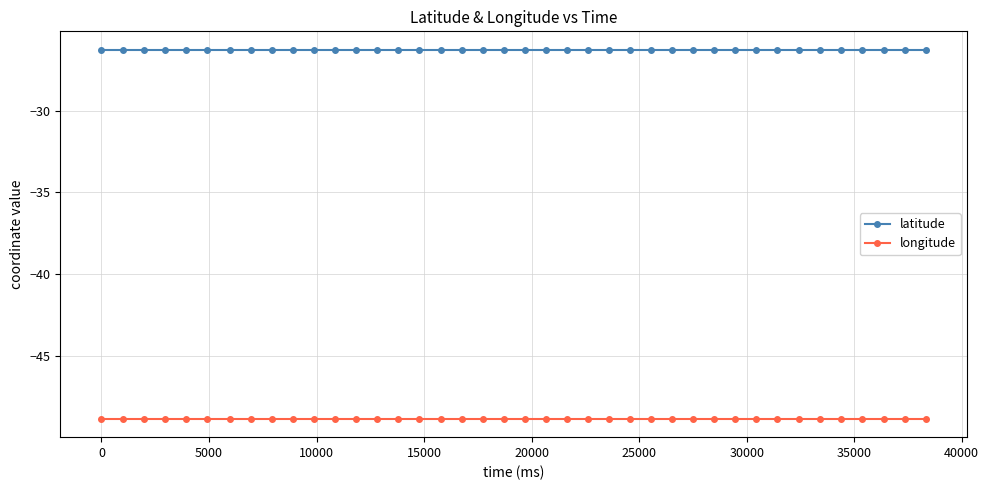

What is the average value of the latitude series?

-26.3